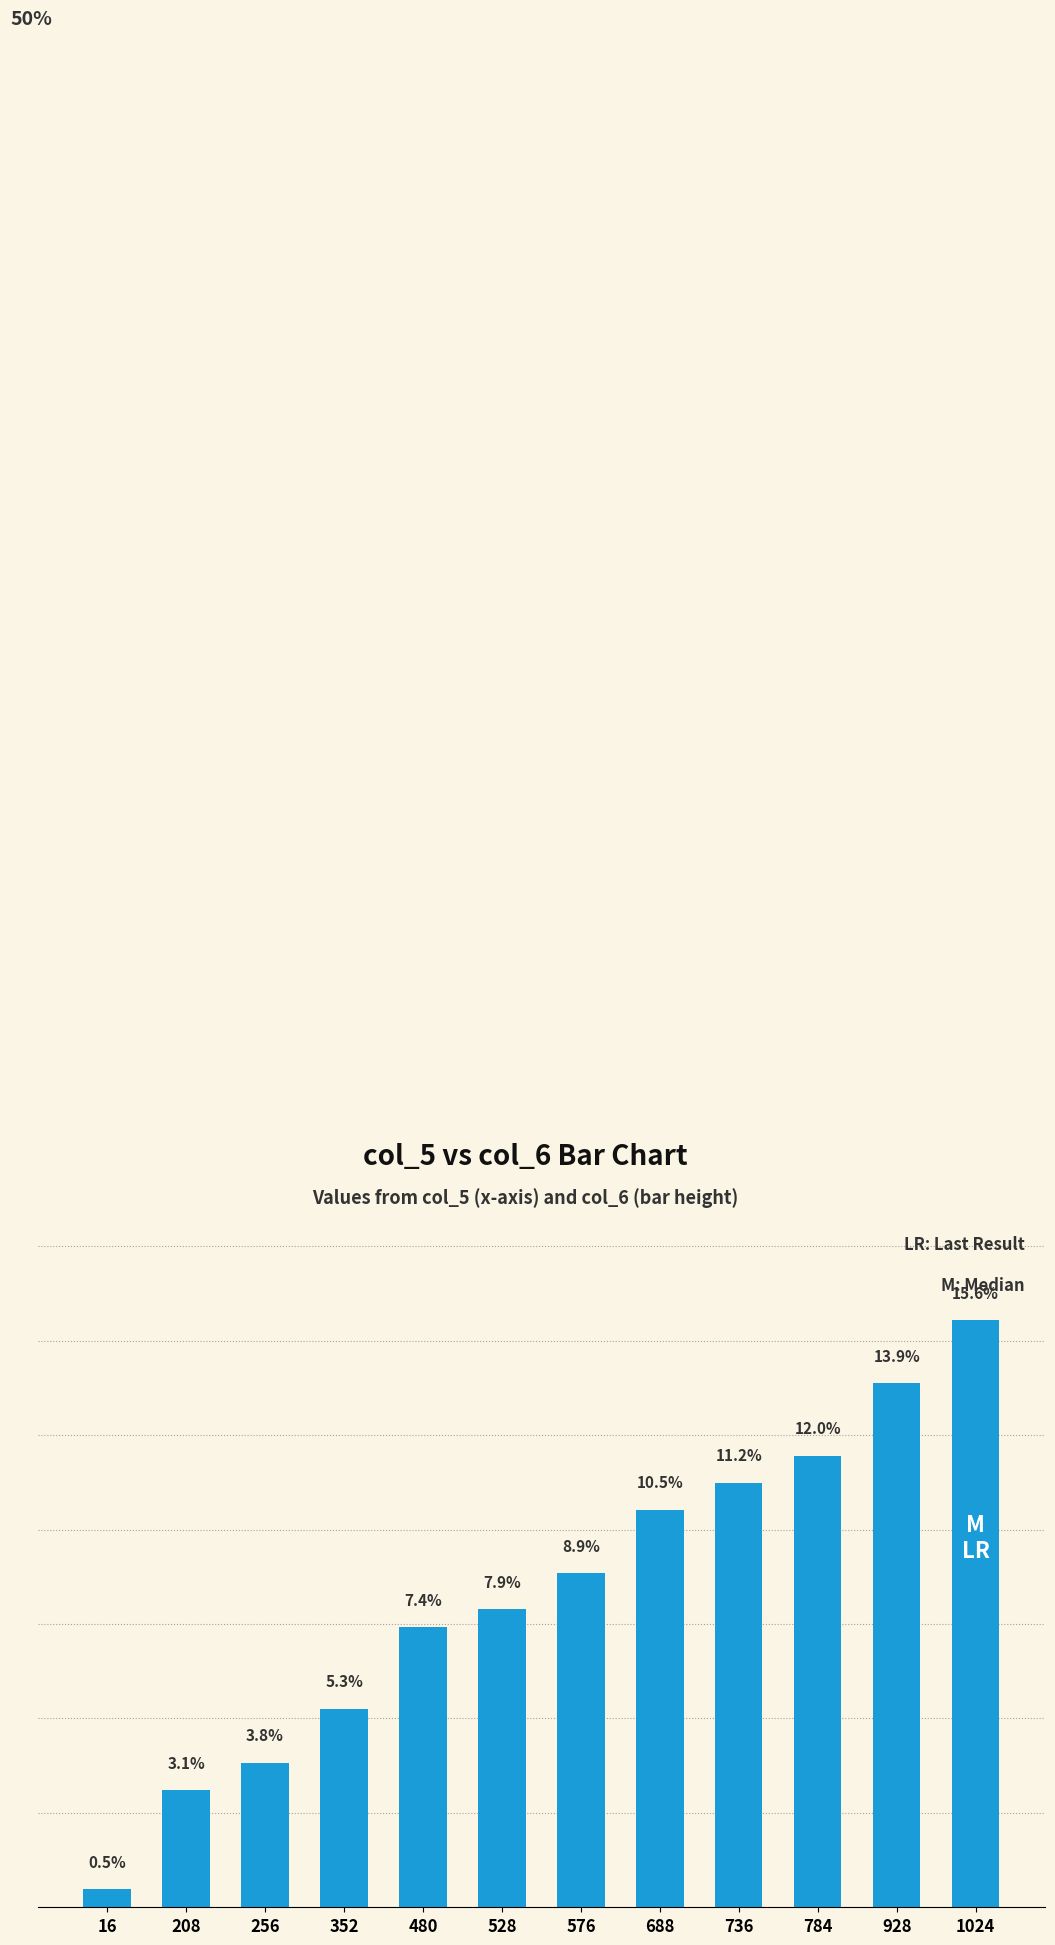

Rank the categories by value from lowest to highest.

16, 208, 256, 352, 480, 528, 576, 688, 736, 784, 928, 1024